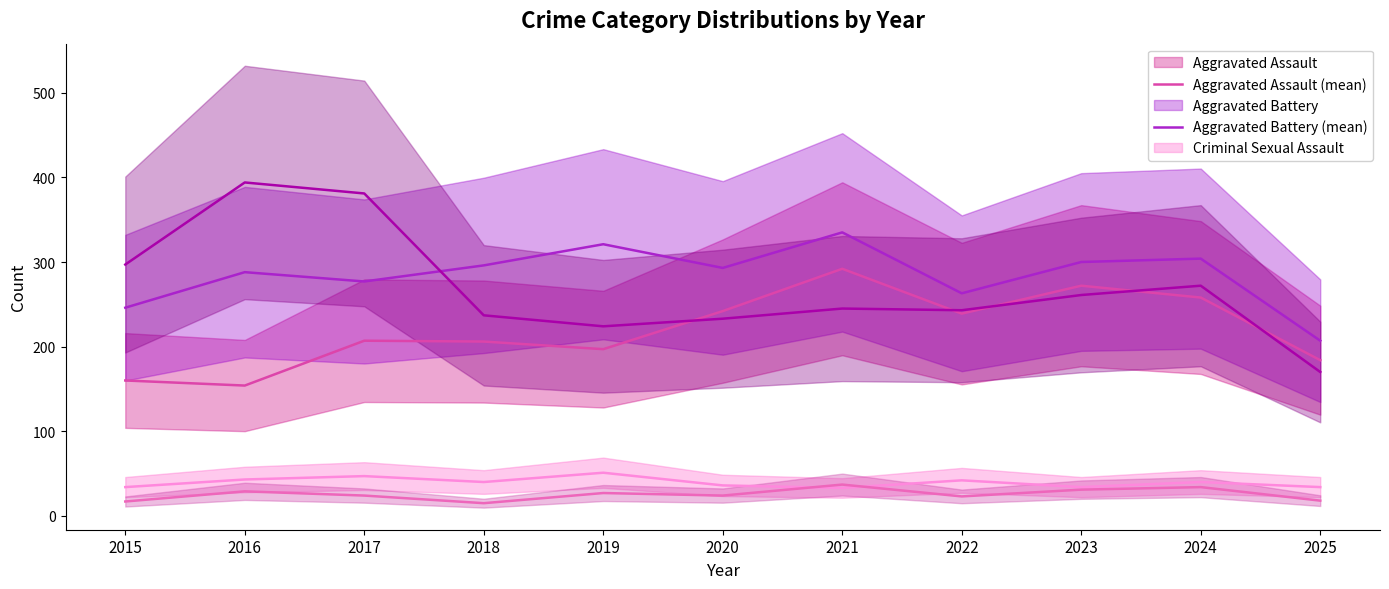

The Aggravated Battery (mean) series shows 351 at 2025. True or false?

False